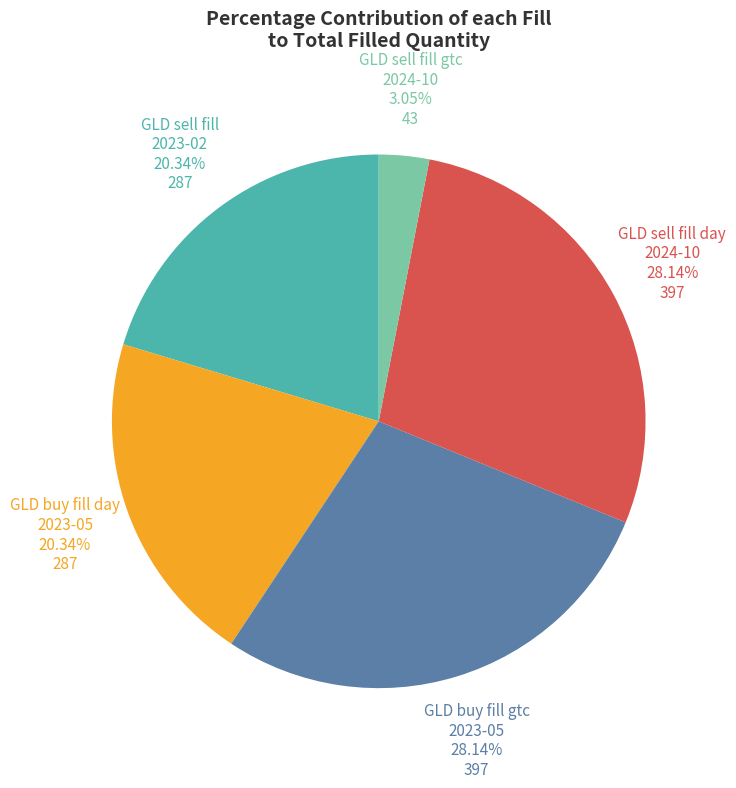

Count the number of slices in the pie.

5